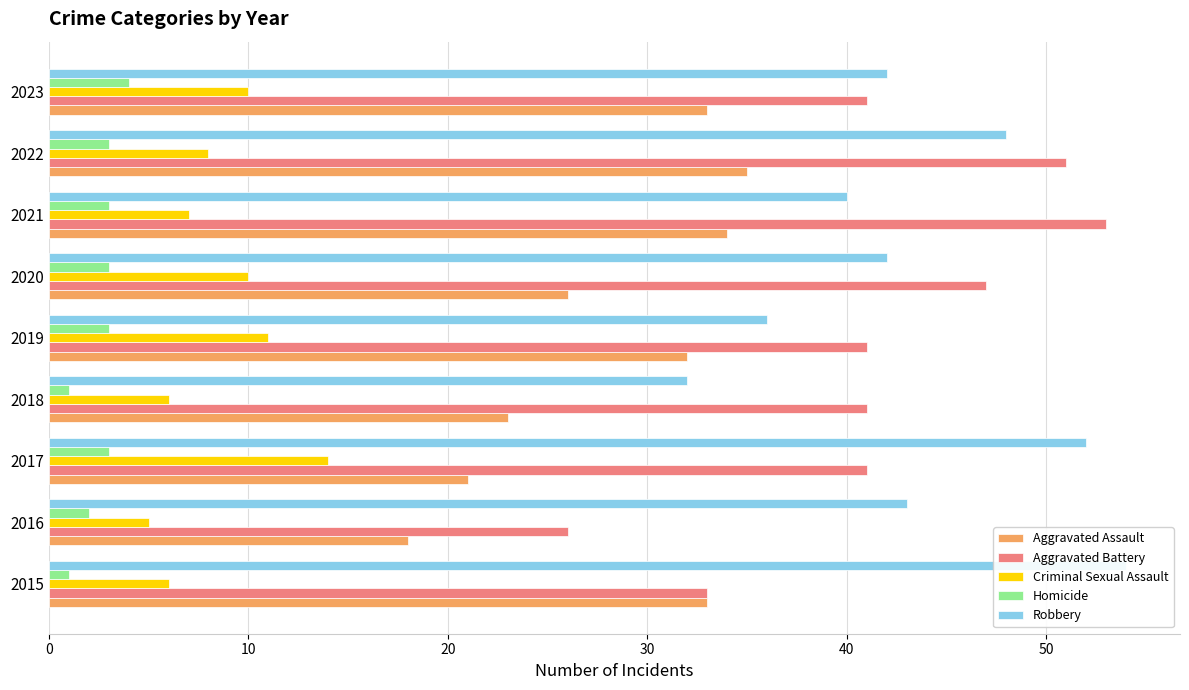

How many data points in Criminal Sexual Assault are less than 8?

4